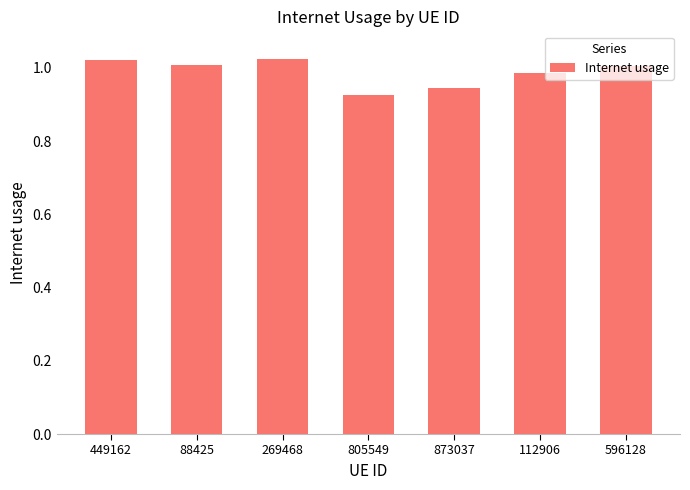

True or false: the data shows 1.0 at 596128.

True